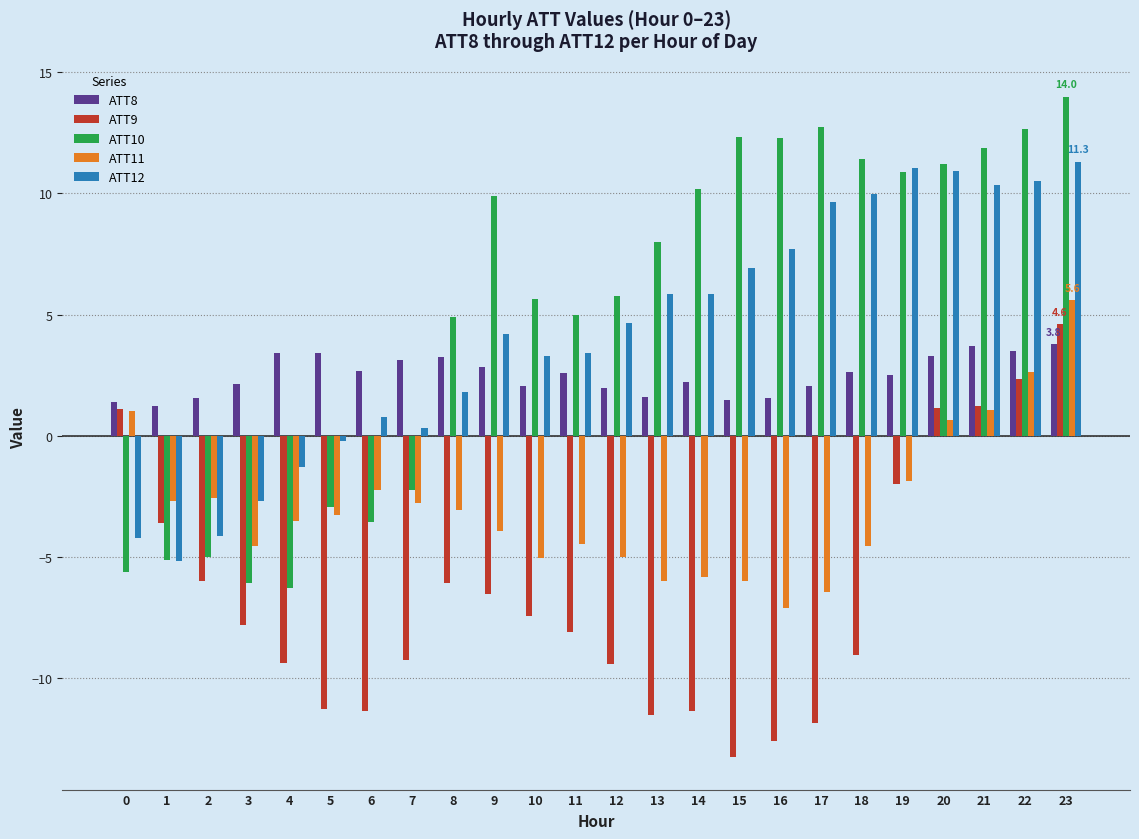

Rank the series at 18 from lowest to highest value.

ATT9, ATT11, ATT8, ATT12, ATT10